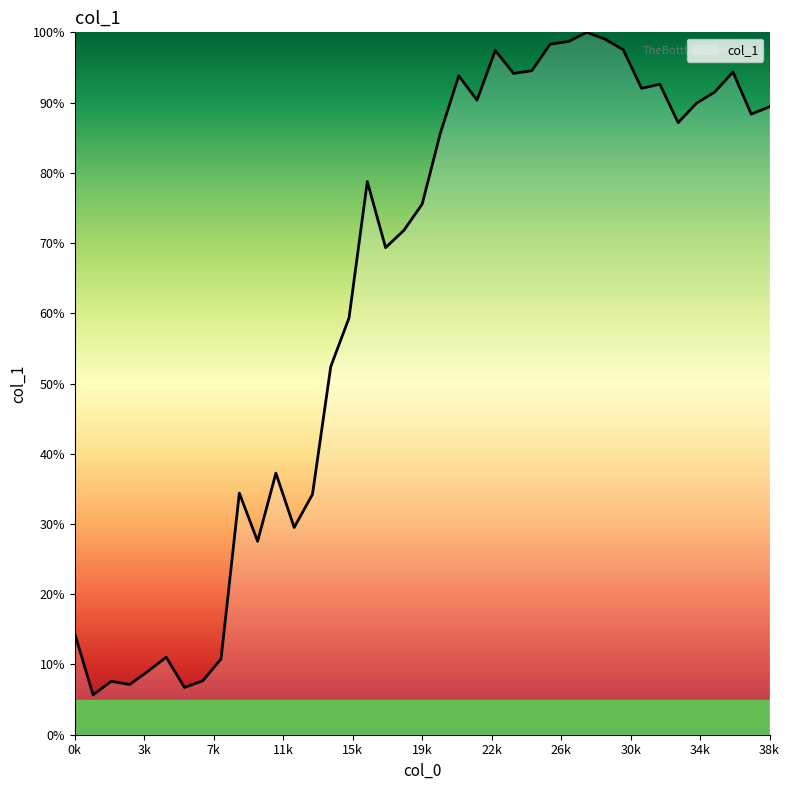

What is the maximum value shown in the chart?

100.0